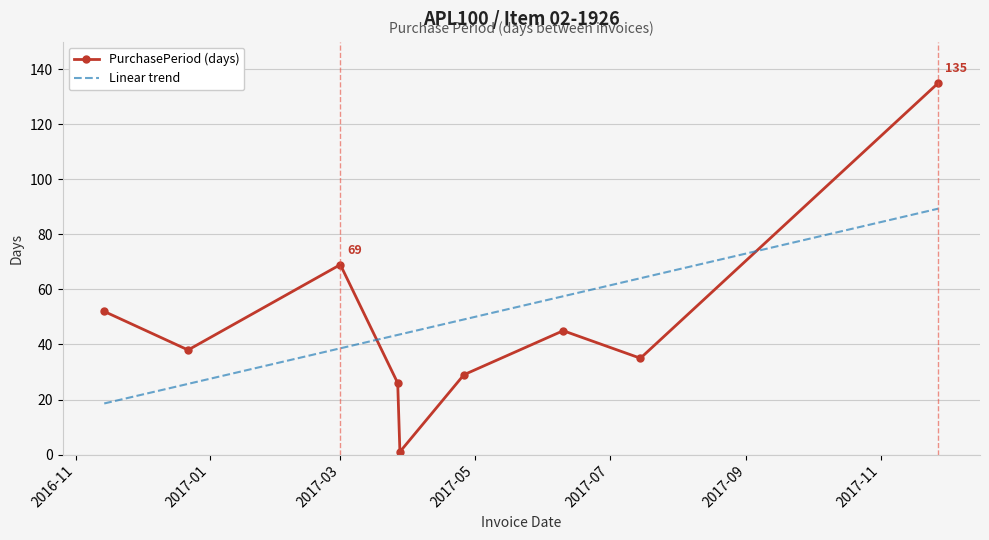

What is the difference between the maximum and minimum values in the Linear trend series?

70.8